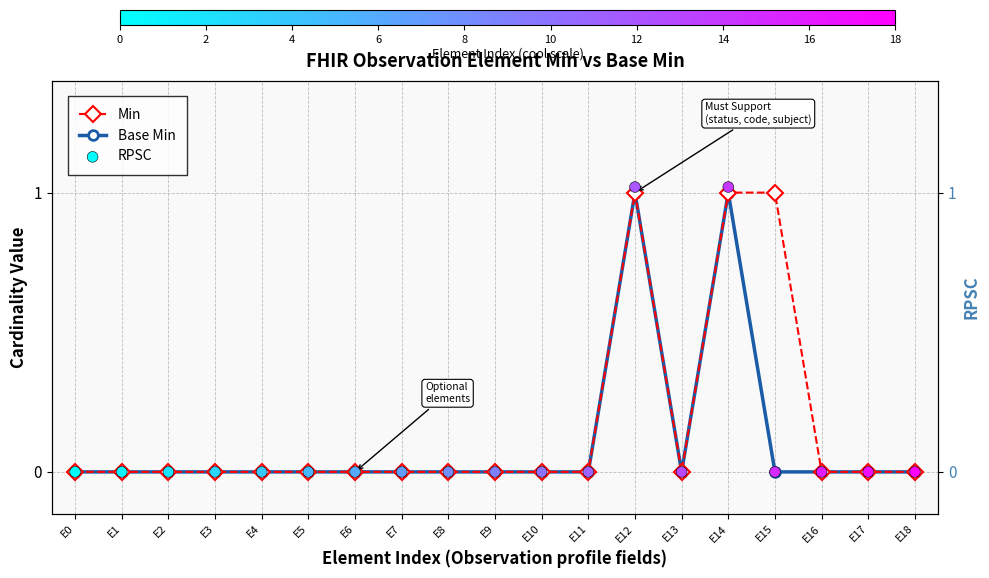

Which series contains the lowest Y value?

Min